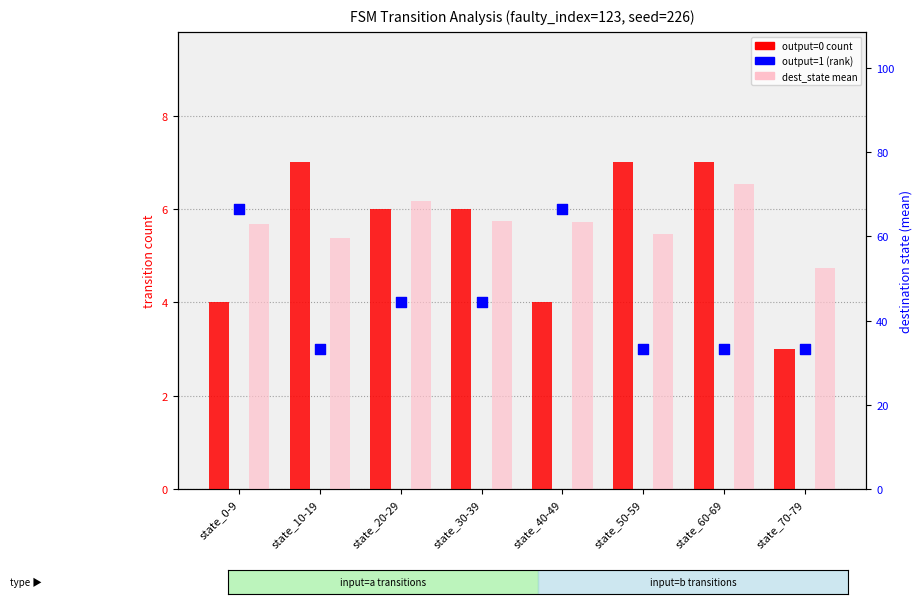

Which series reaches the maximum Y coordinate?

dest_state mean